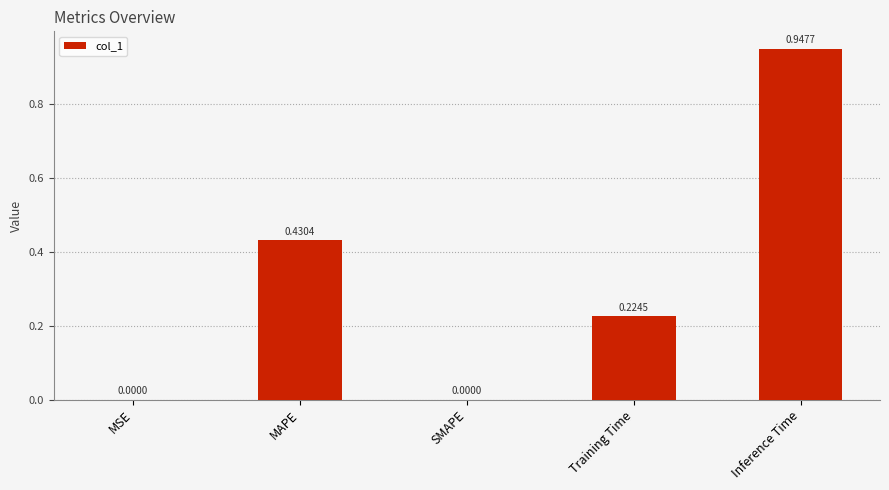

What is the average value?

0.3